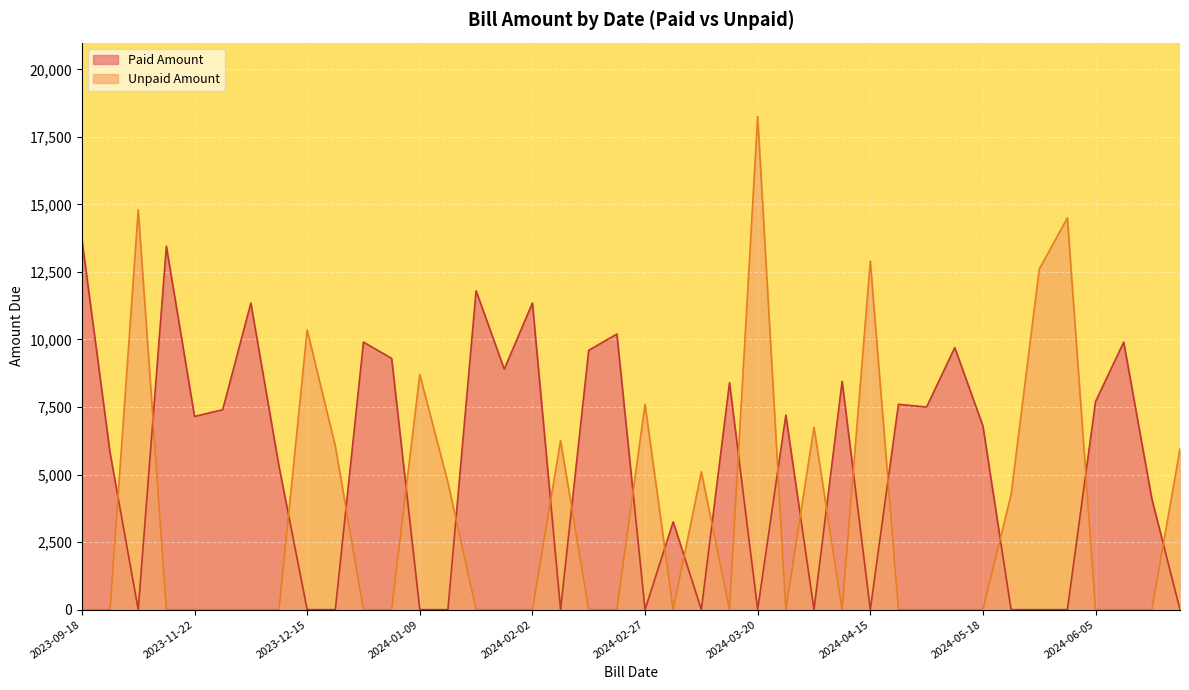

How many data points in Paid Amount are above 7150?

19